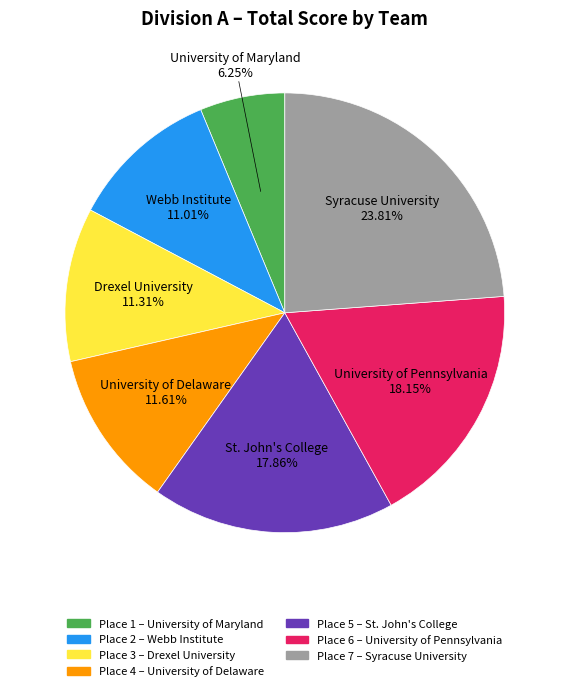

Which category has the smallest portion of the pie?

University of Maryland